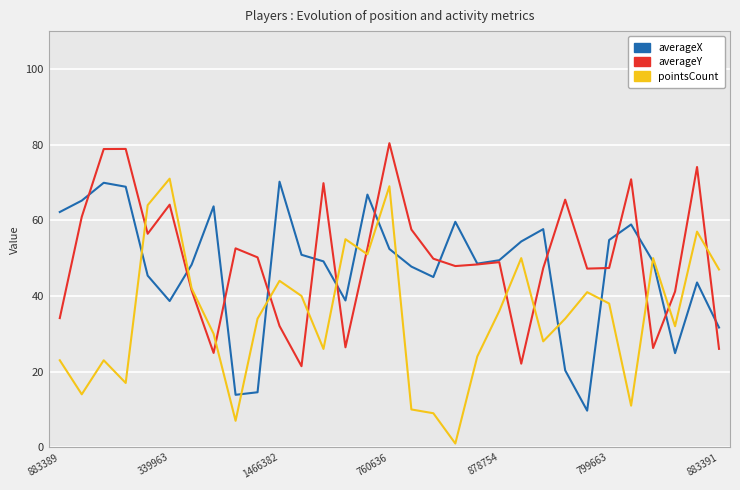

Which series has the largest range (max minus min)?

pointsCount